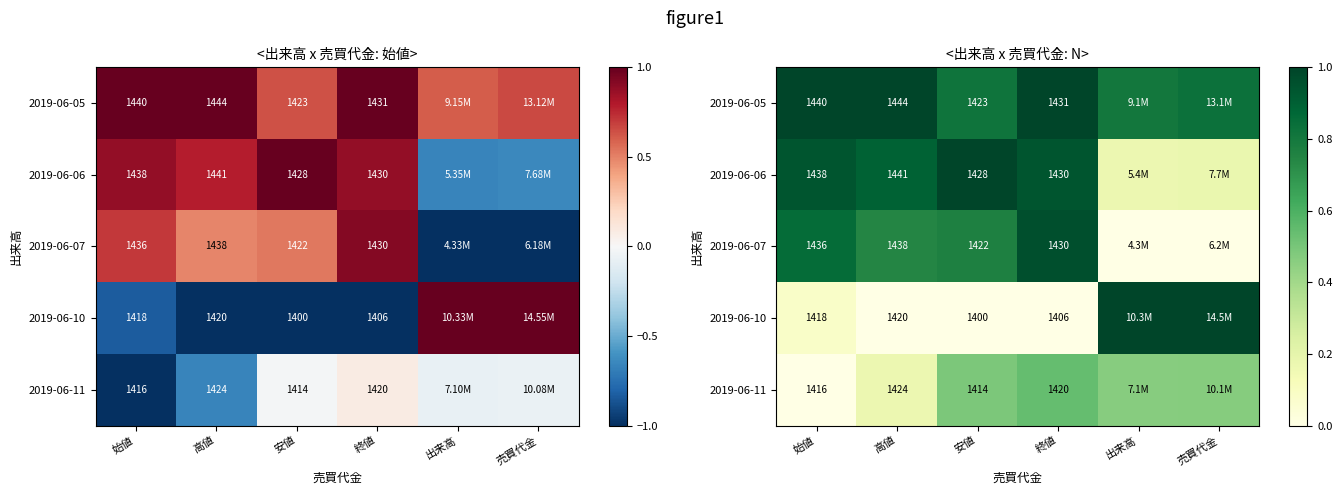

What is the difference between the maximum and minimum values in the 2019-06-10 series?

1.0